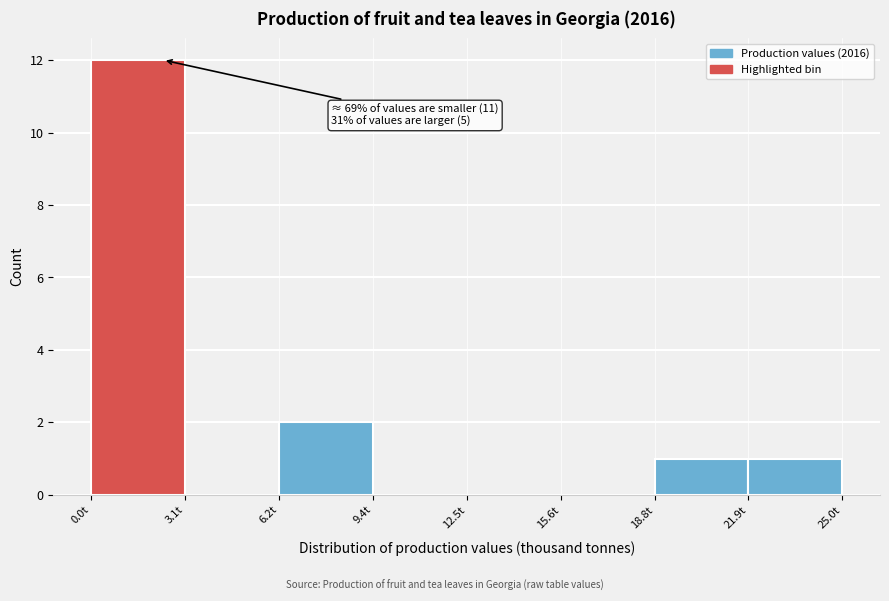

Over which range of the x-axis is the bar tallest?

0.0 to 3.0